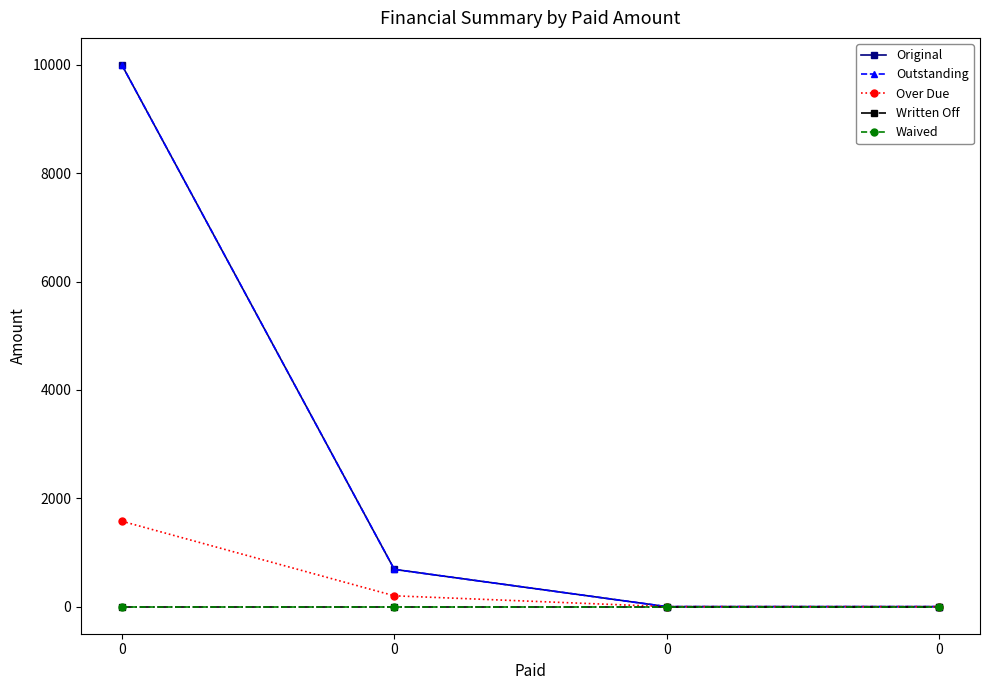

Does the chart have visible grid lines?

No